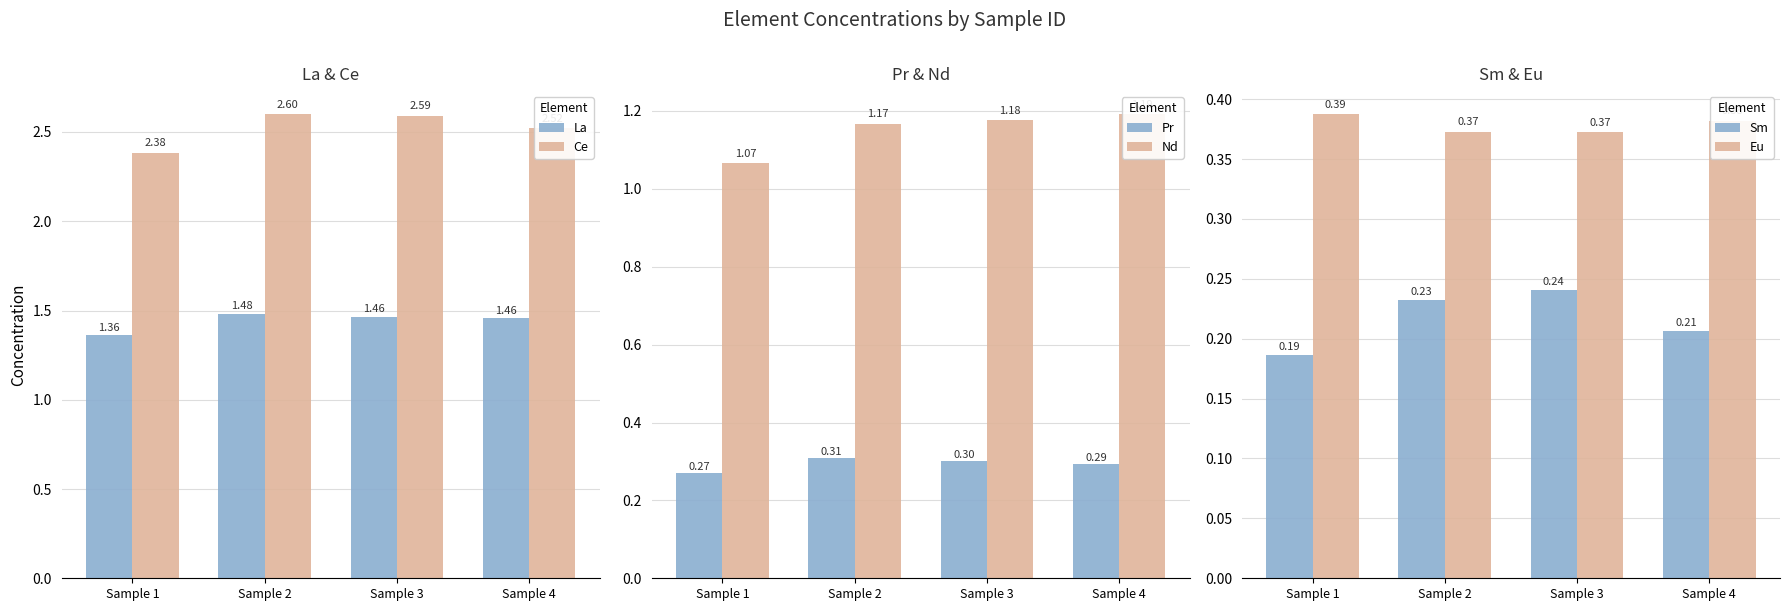

How many groups of bars are there?

4